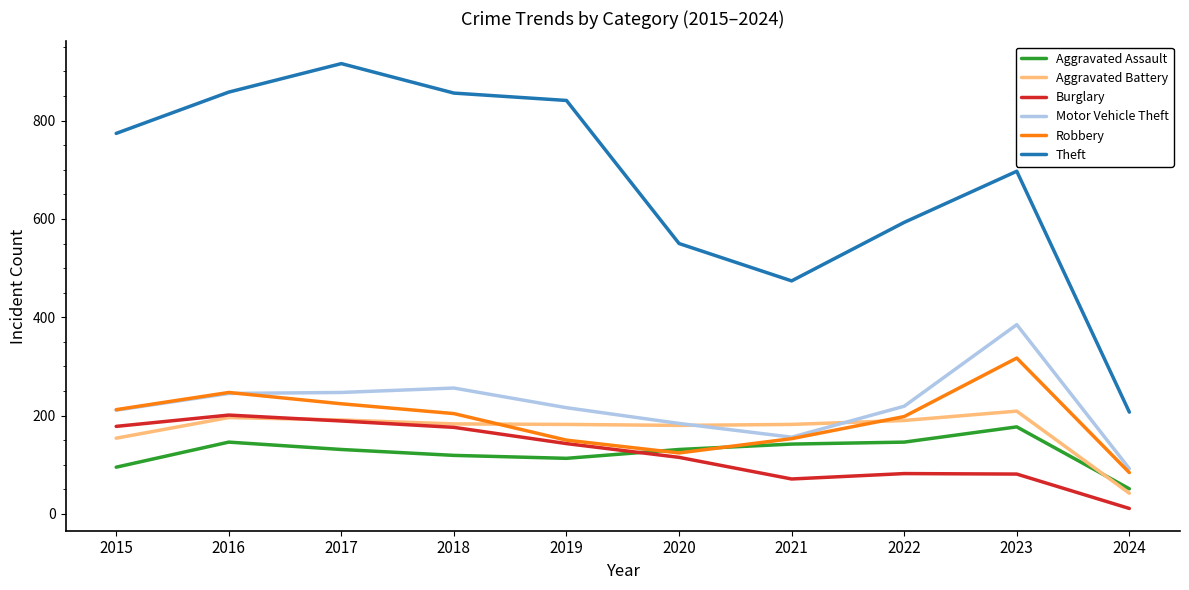

True or false: Theft and Aggravated Assault cross at least once.

False